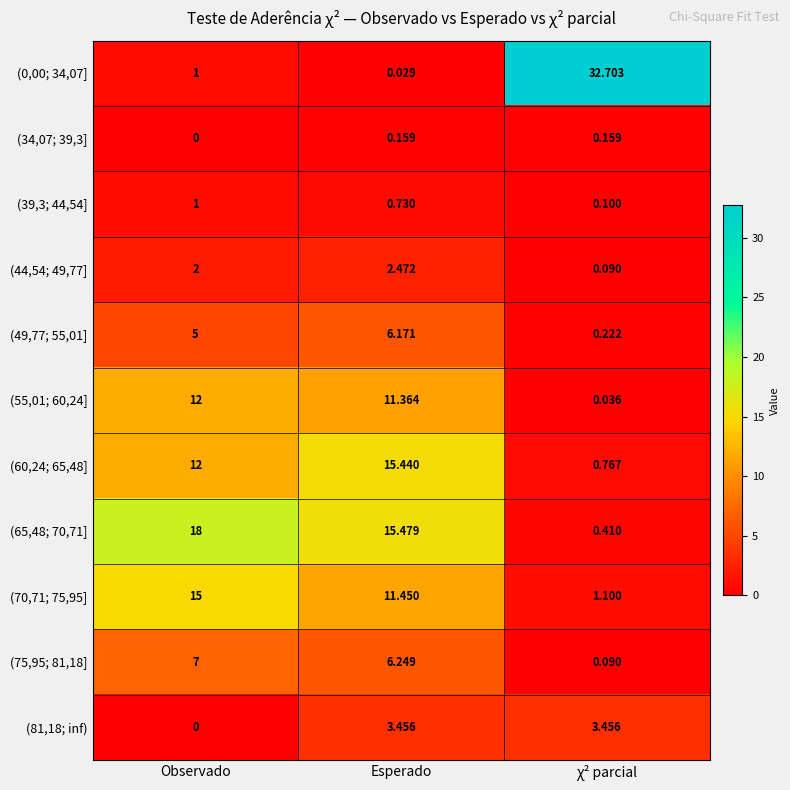

At which label does (60,24; 65,48] reach its peak?

Esperado